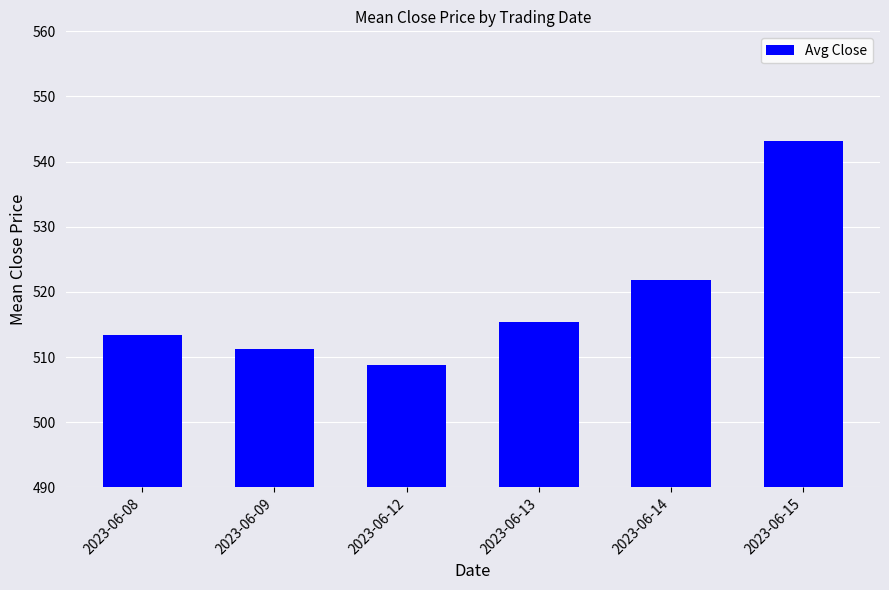

Reading left to right, extract all data points from this chart.

2023-06-08=513.4	2023-06-09=511.2	2023-06-12=508.8	2023-06-13=515.4	2023-06-14=521.8	2023-06-15=543.2